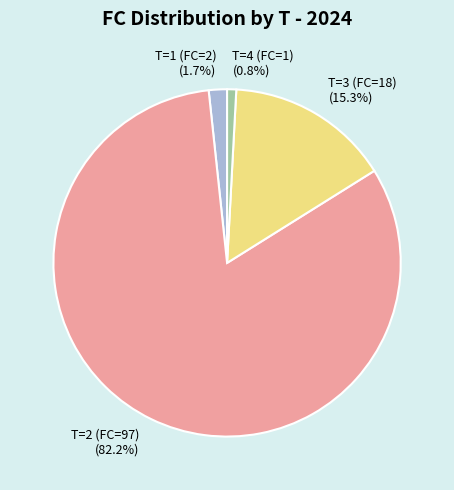

Is there a majority slice in this chart?

Yes